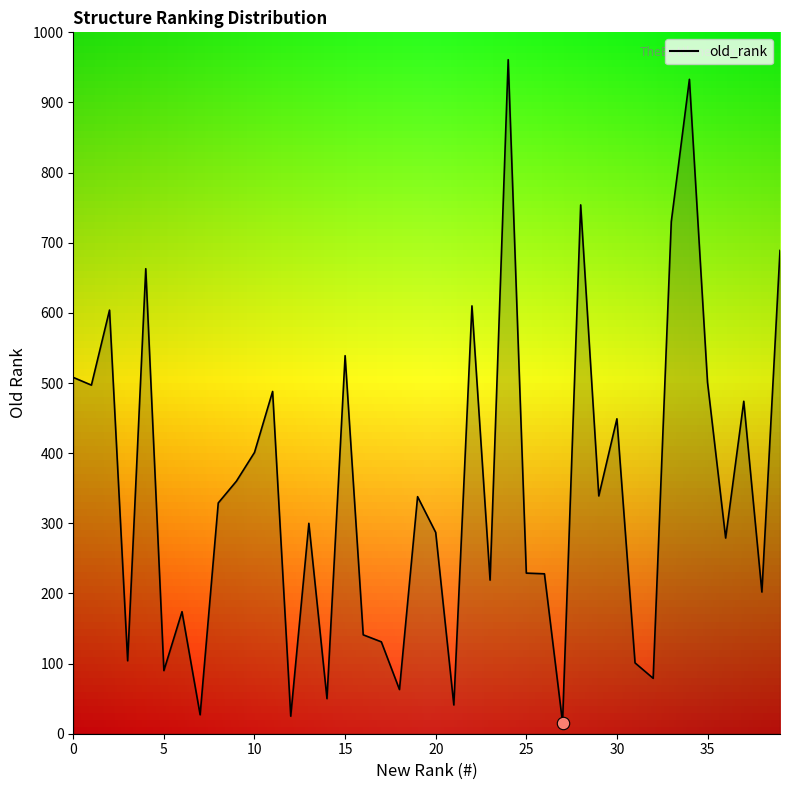

Approximately how many times larger is the value at 36 compared to 22?

0.5